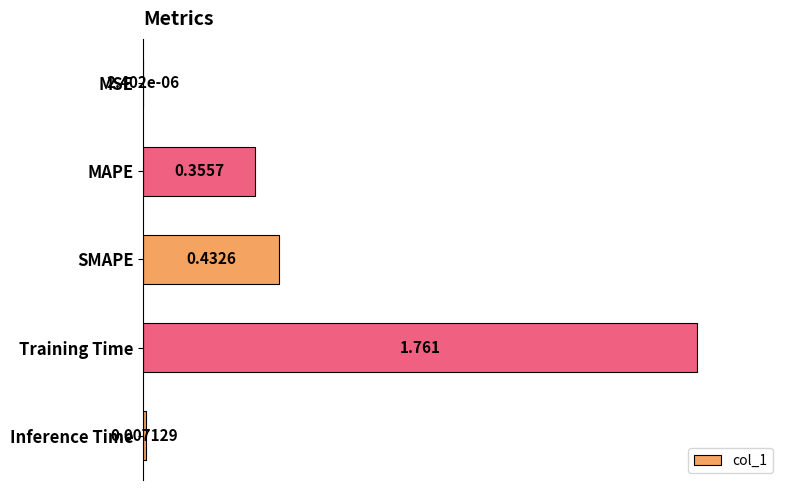

Are the bars horizontal?

Yes